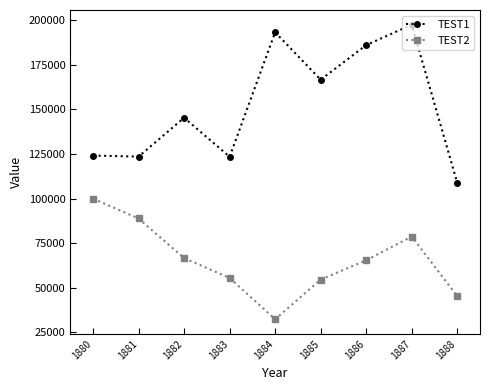

How many lines are shown in the chart?

2